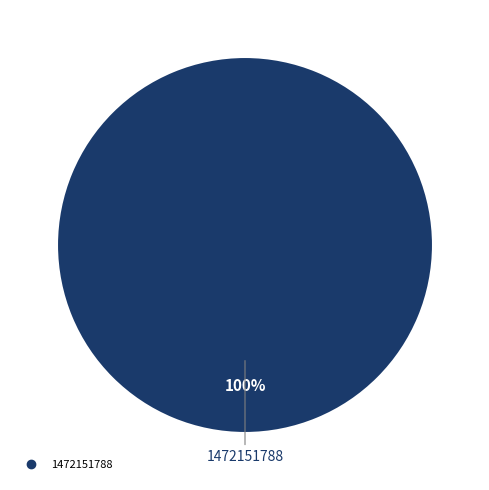

Is there any slice that represents more than half of the pie?

Yes